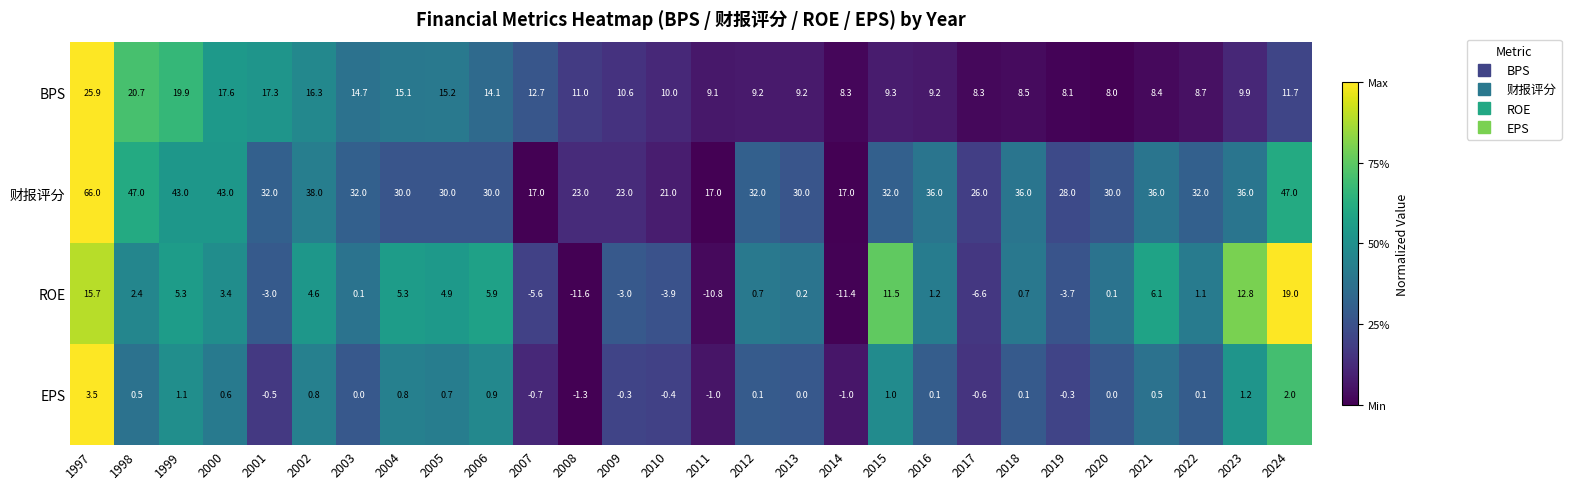

True or false: ROE has a value of -0.8 at 2010.

False